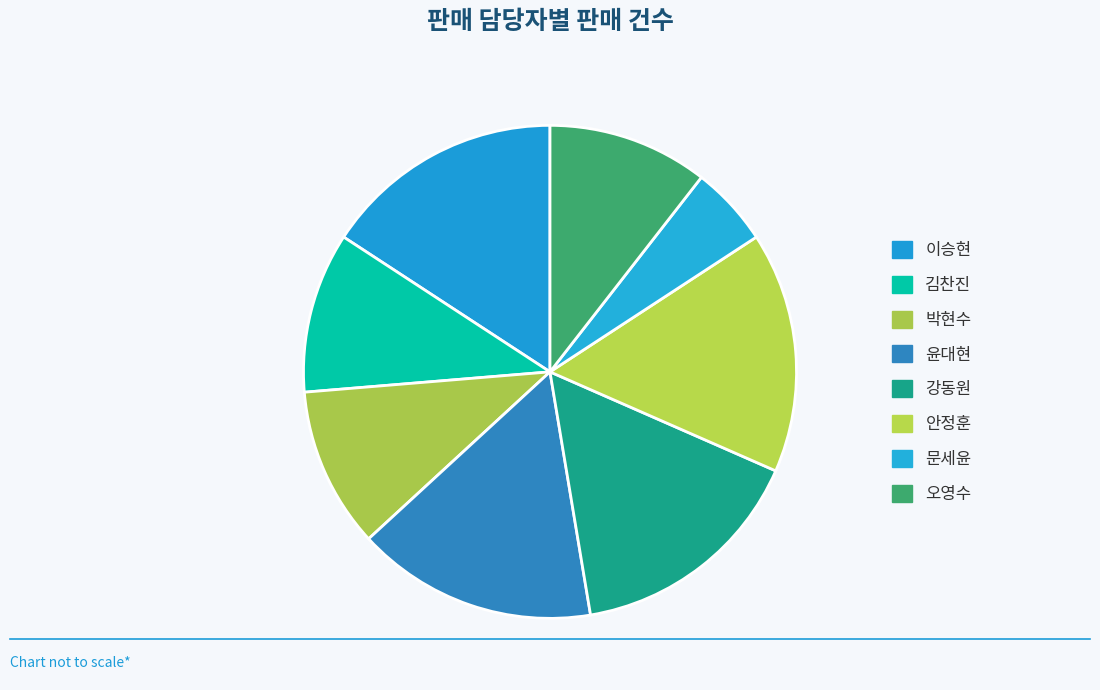

Is there a majority slice in this chart?

No